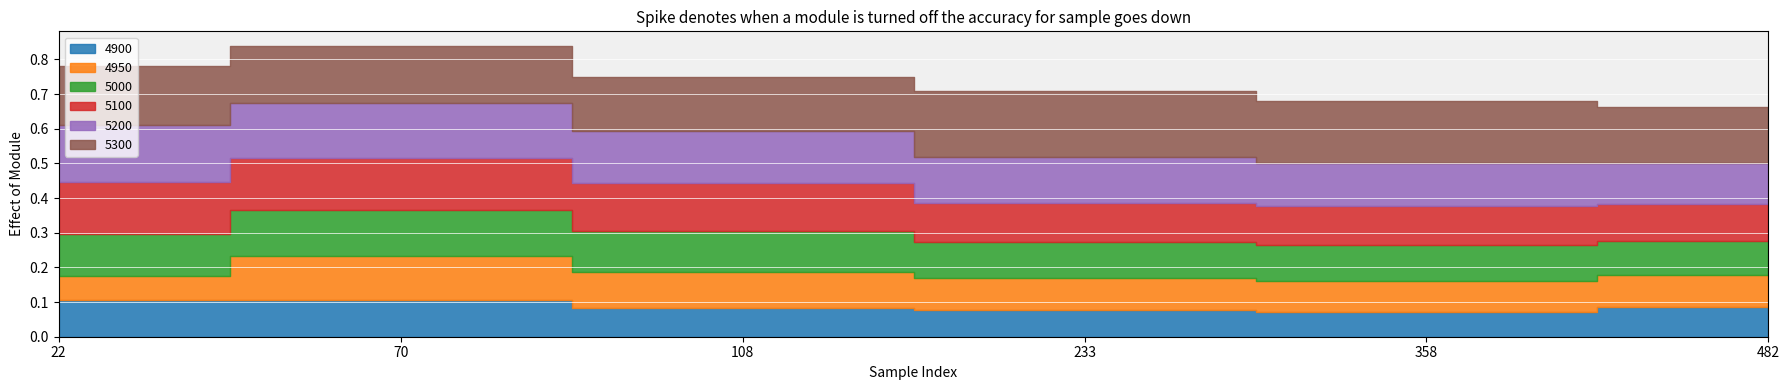

Is the value of 5200 at 0.2164383561643836 greater than the value of 5000 at 0.7150684931506849?

Yes